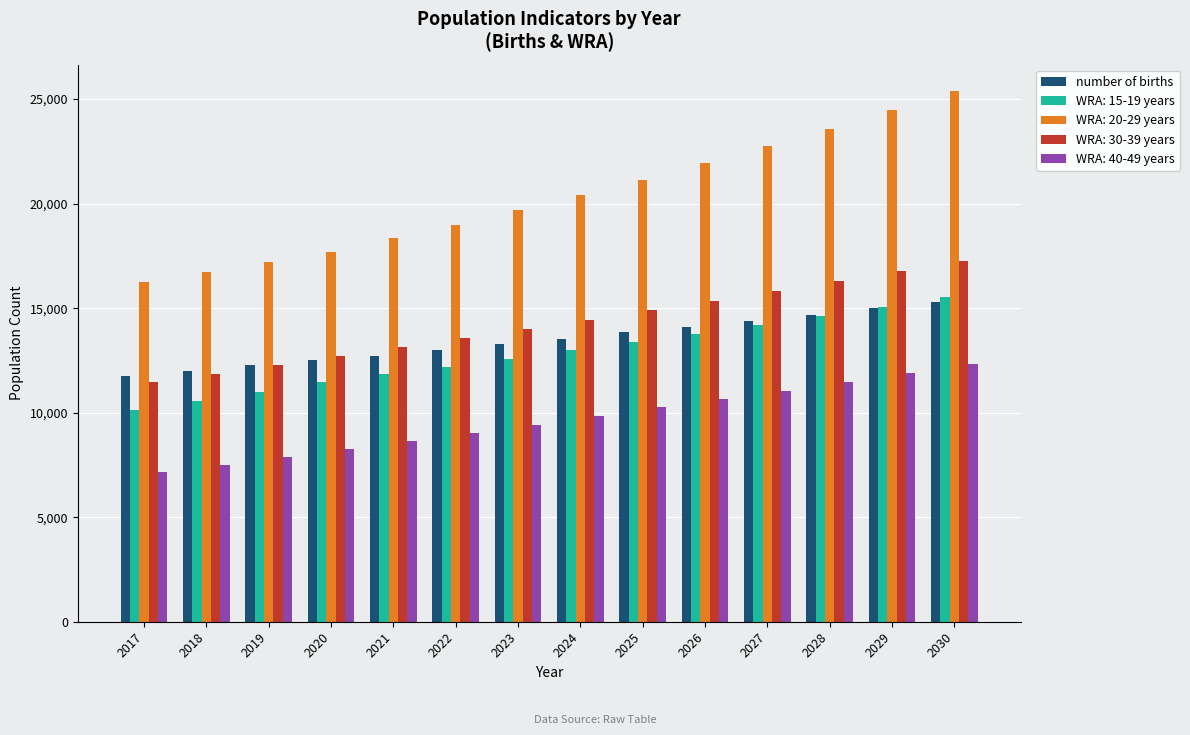

The value of WRA: 15-19 years at 2025 is 13383.9. True or false?

True